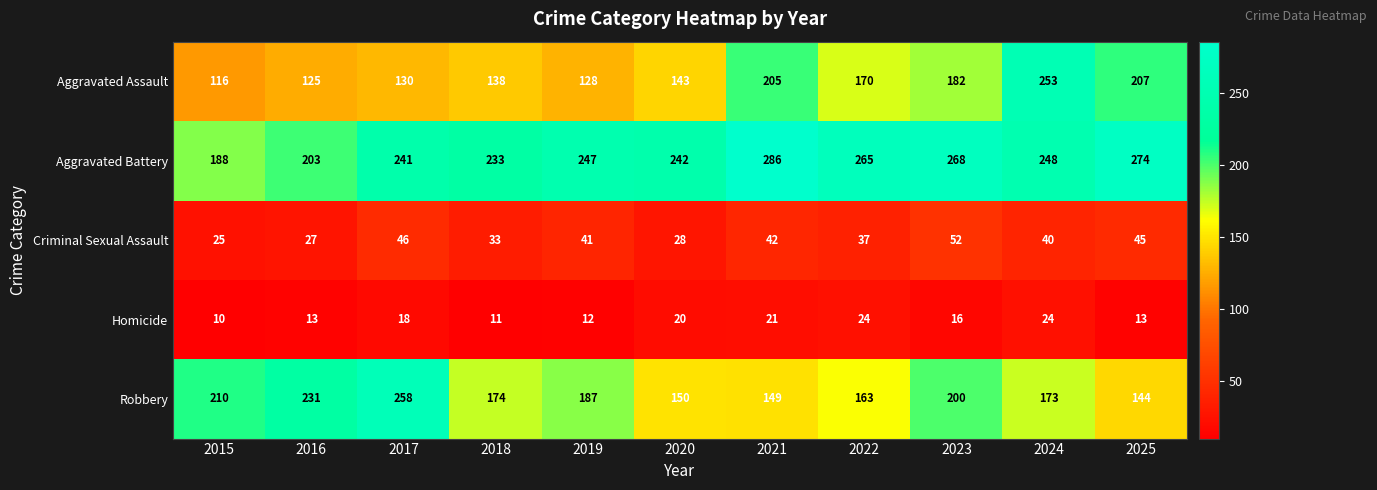

Which series has the widest spread of values?

Aggravated Assault